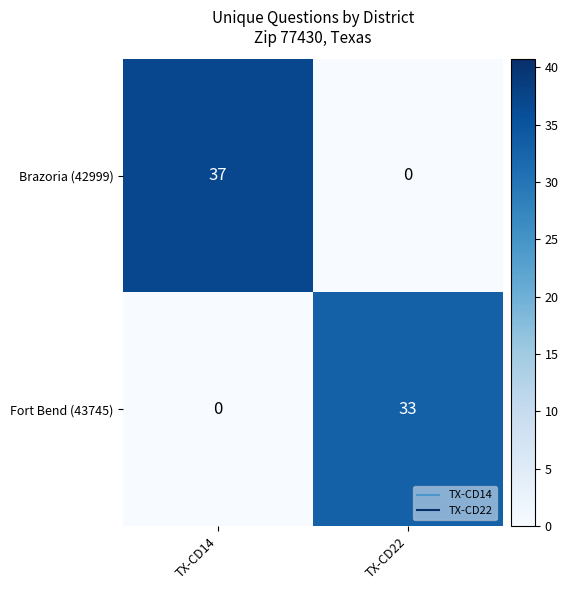

True or false: Brazoria (42999) has a value of -16 at TX-CD22.

False